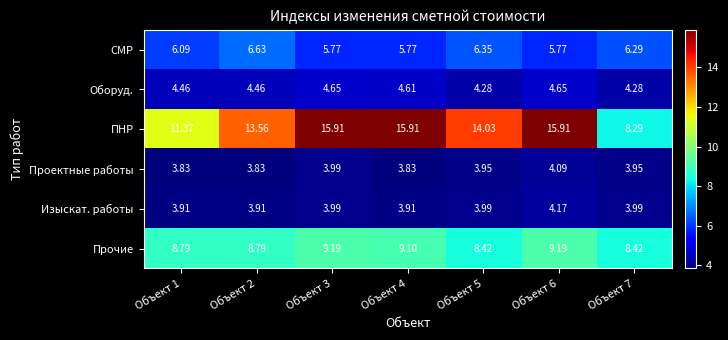

Rank the series at Объект 2 from highest to lowest value.

ПНР, Прочие, СМР, Оборуд., Изыскат. работы, Проектные работы